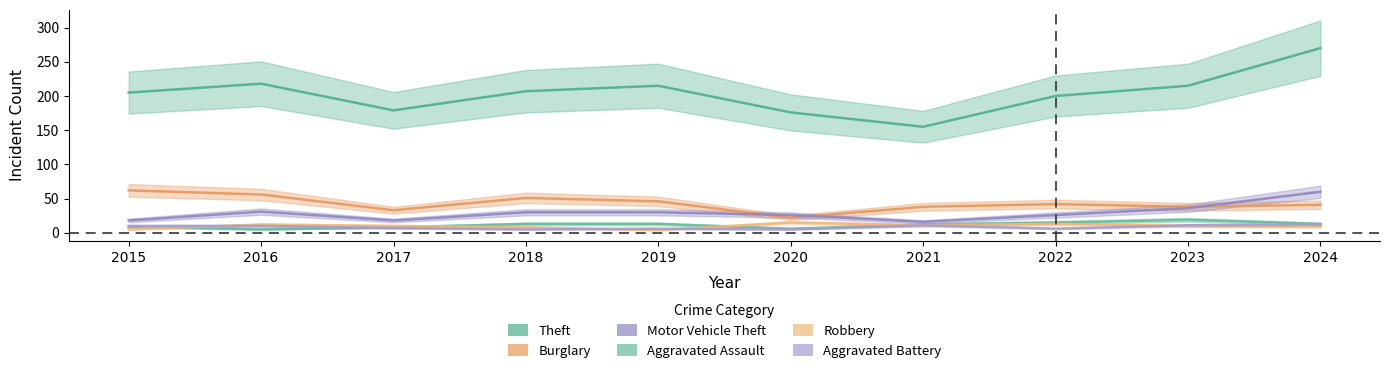

What is the average value of the Theft series?

204